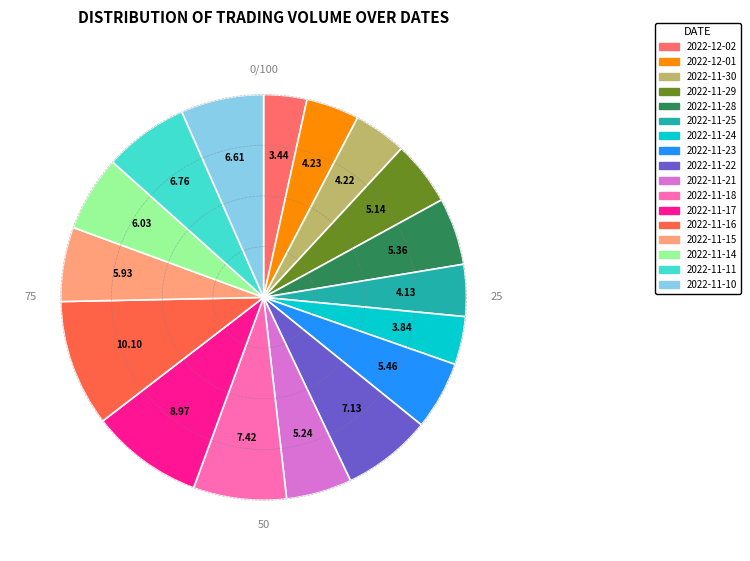

Combined, what portion of the pie is 2022-11-22 and 2022-11-18?

14.5%